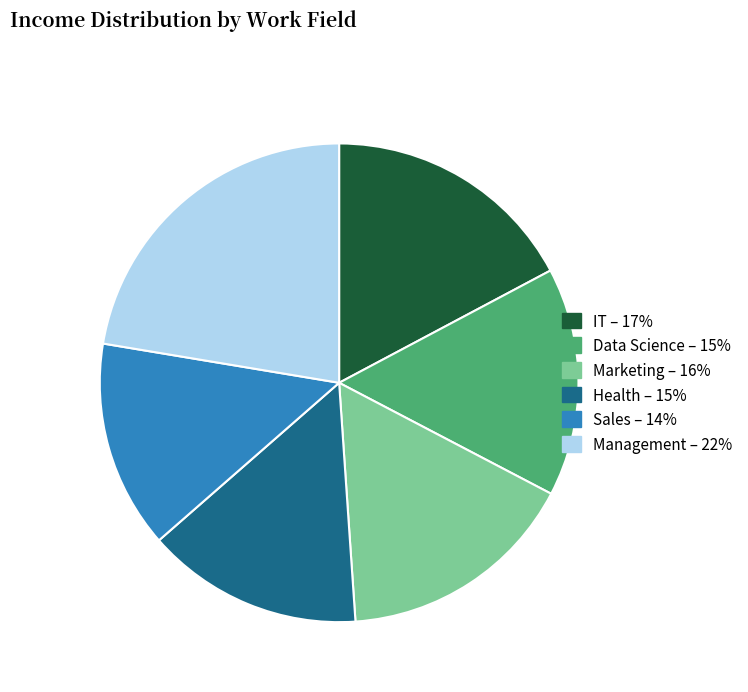

What is the smallest slice in the pie chart?

Sales